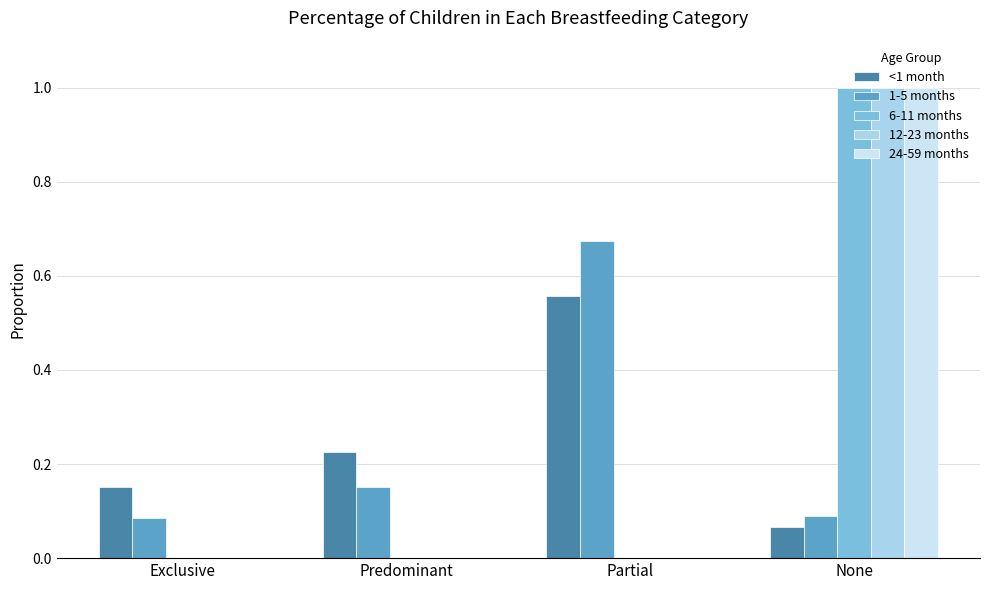

The value of 6-11 months at None is 1.0. True or false?

True